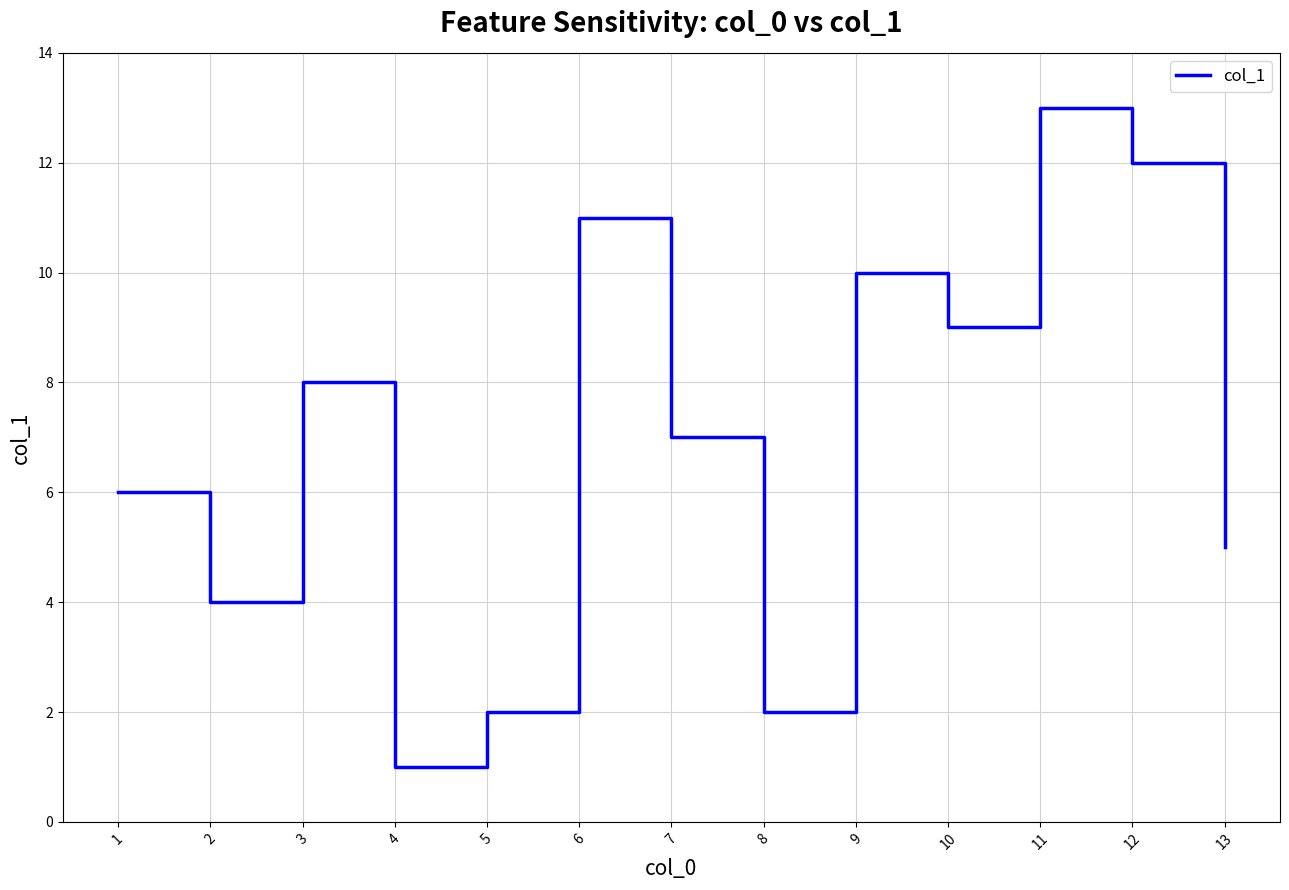

What is the average value?

7